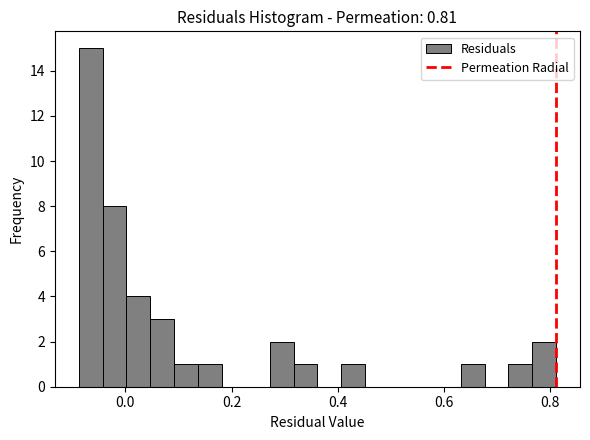

Around what value on the x-axis is the tallest bar? Give the approximate position of its centre, as read against the axis.

-0.06